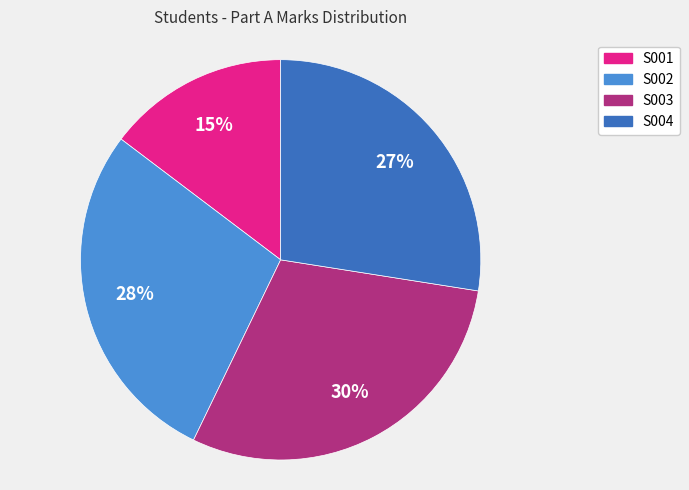

Does S002 account for over 50% of the chart?

No